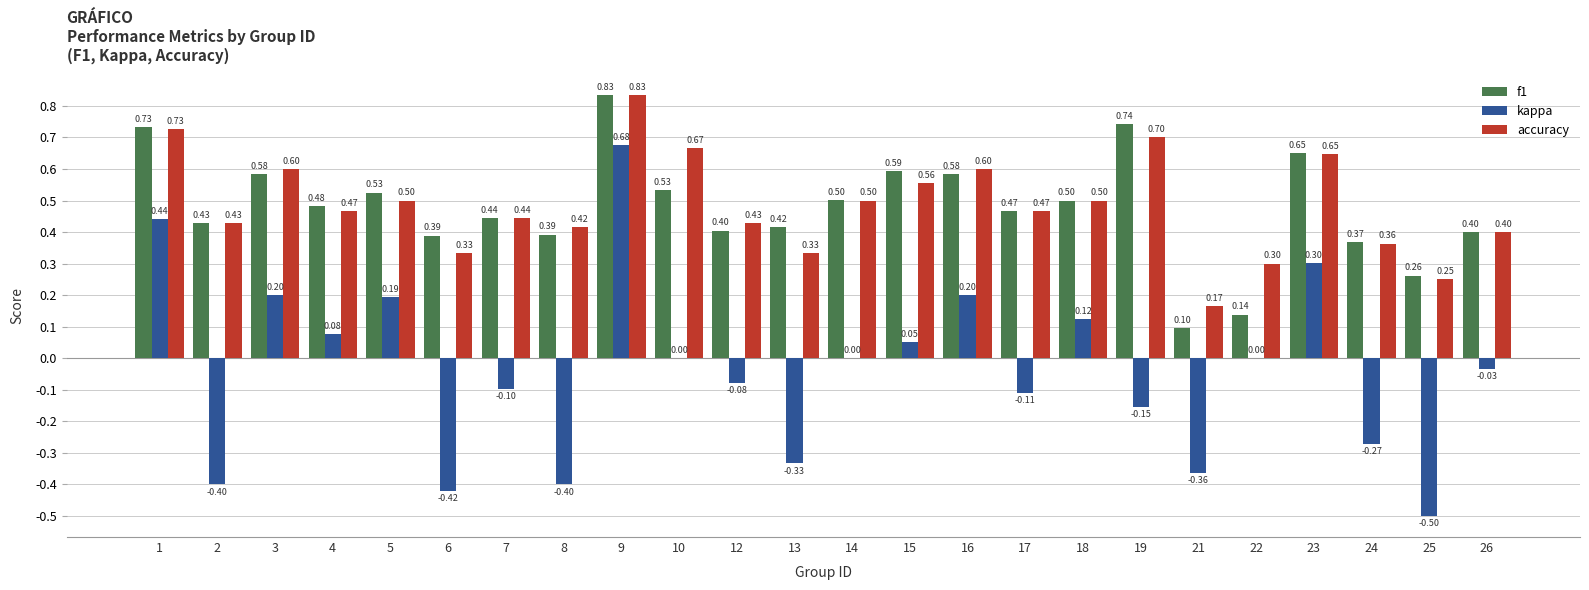

What is the sum of all kappa values?

-0.9